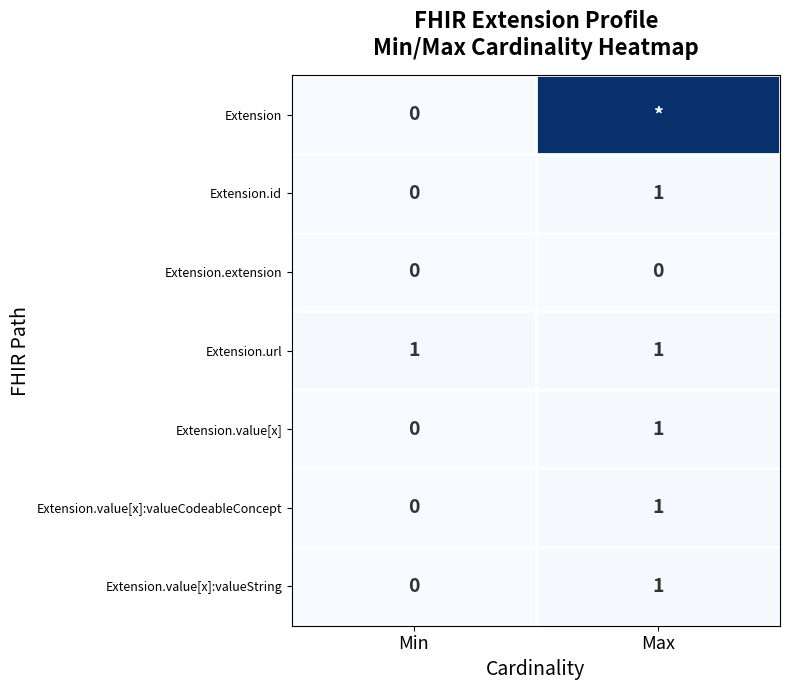

Where is Extension.value[x]:valueCodeableConcept nearest to the value 0?

Min